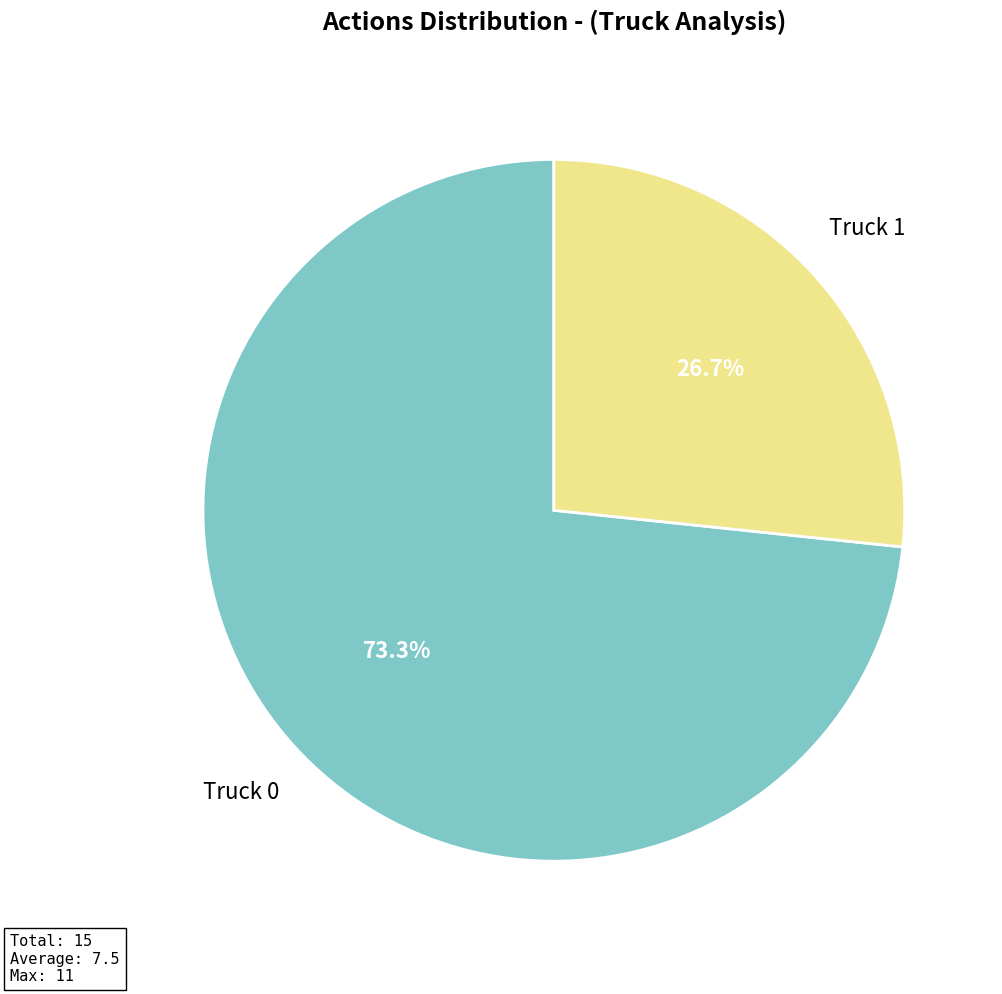

To the nearest percent, what is the difference between the Truck 1 and Truck 0 slice percentages?

47%